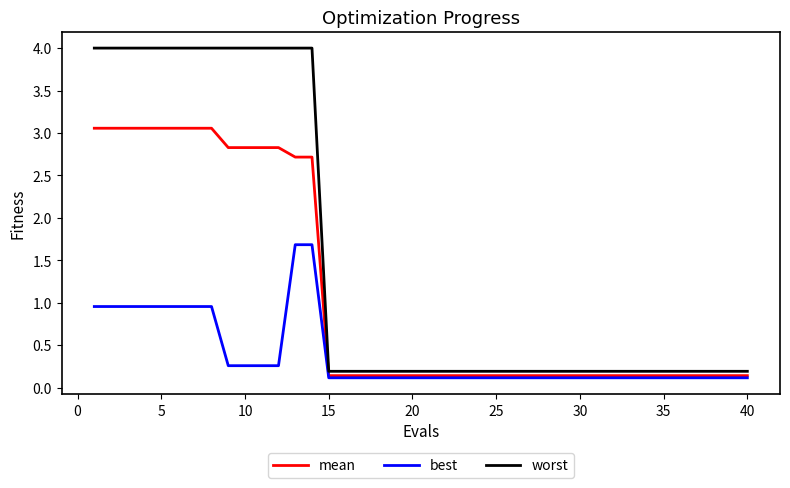

Which series has the largest total across all categories?

worst